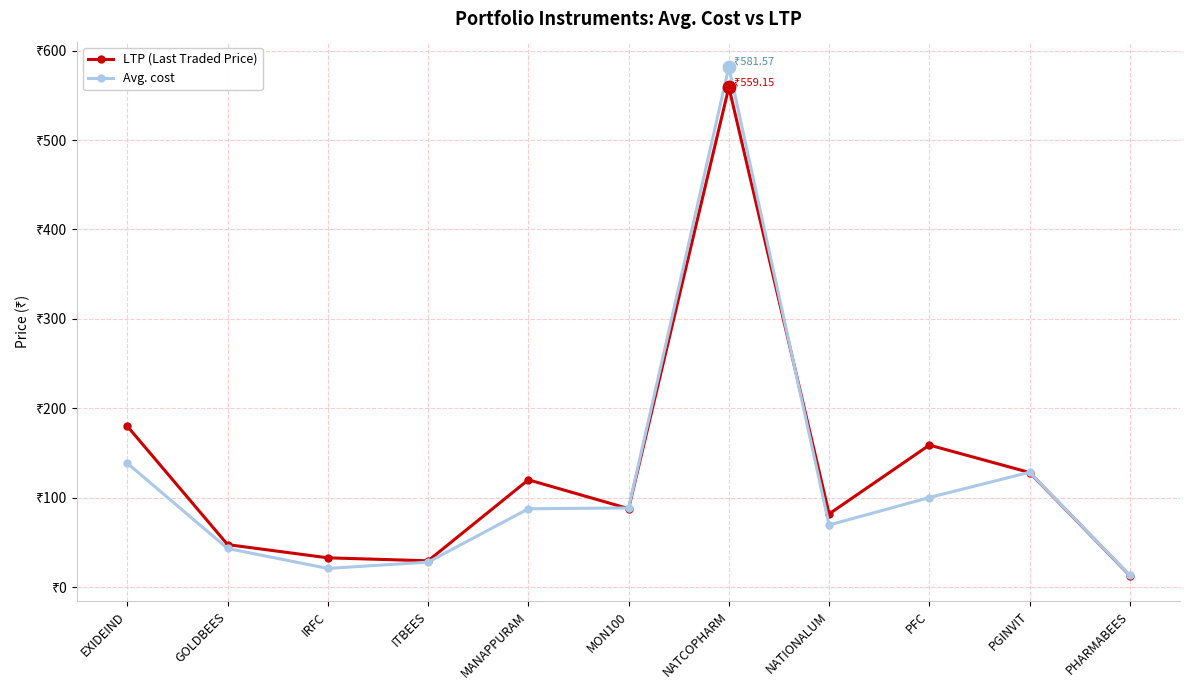

What are all the series names shown in the legend?

LTP (Last Traded Price), Avg. cost